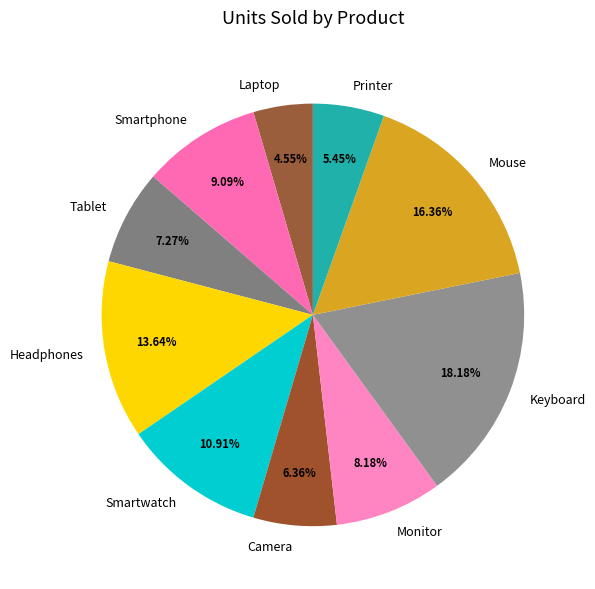

Which category has the biggest portion of the pie?

Keyboard